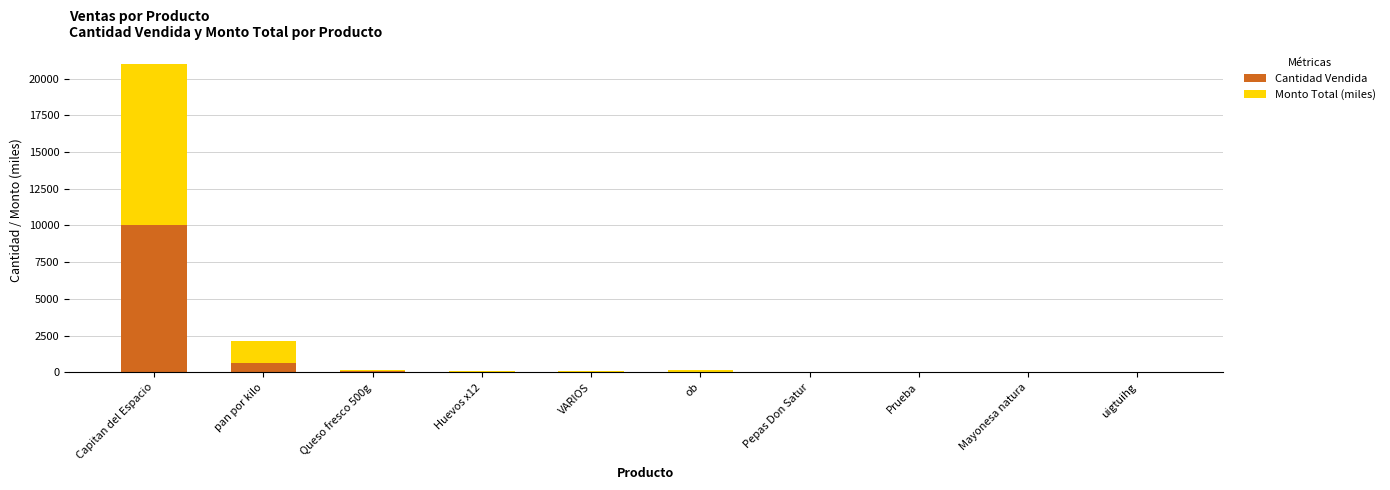

At which label is Cantidad Vendida closest to 5007?

pan por kilo